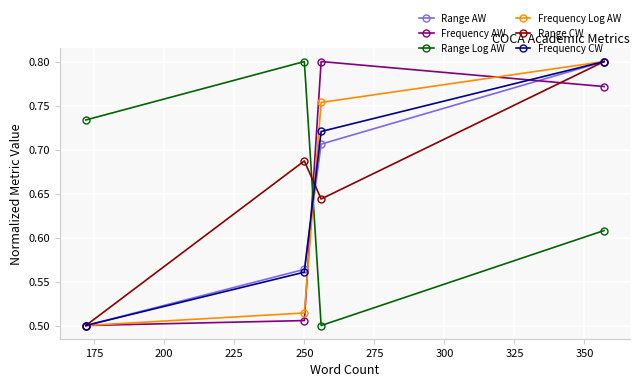

What is the difference between the second highest and minimum values in the Range CW series?

0.2